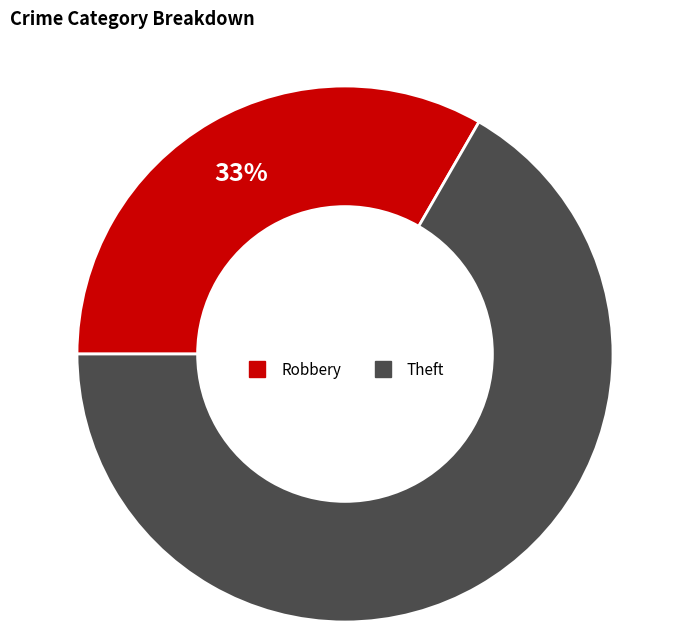

Count the number of slices in the pie.

2